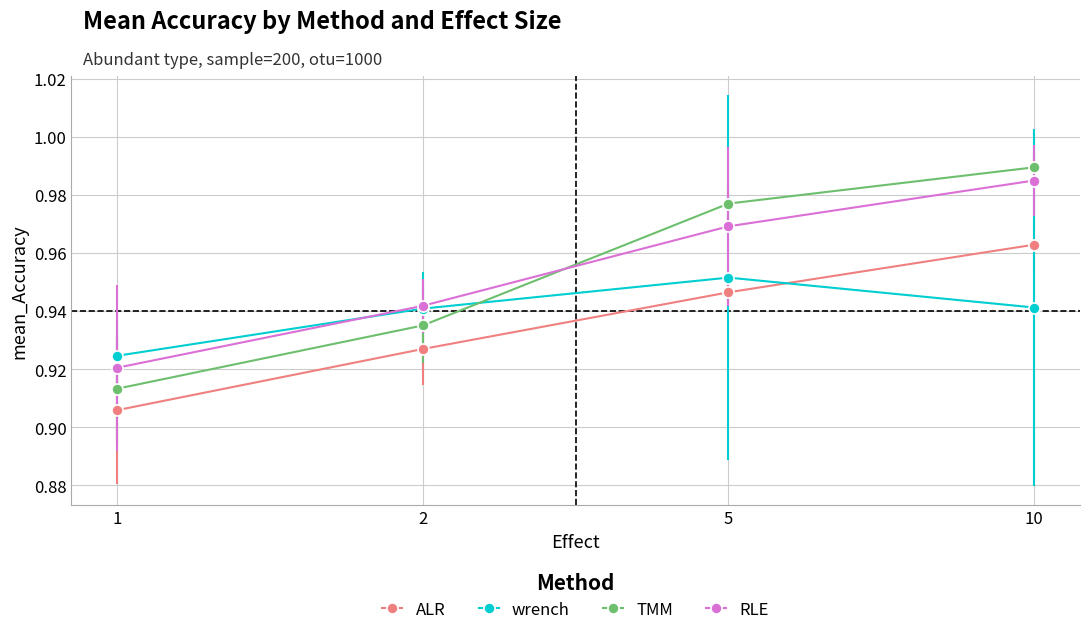

The RLE series shows 1.3 at 2. True or false?

False